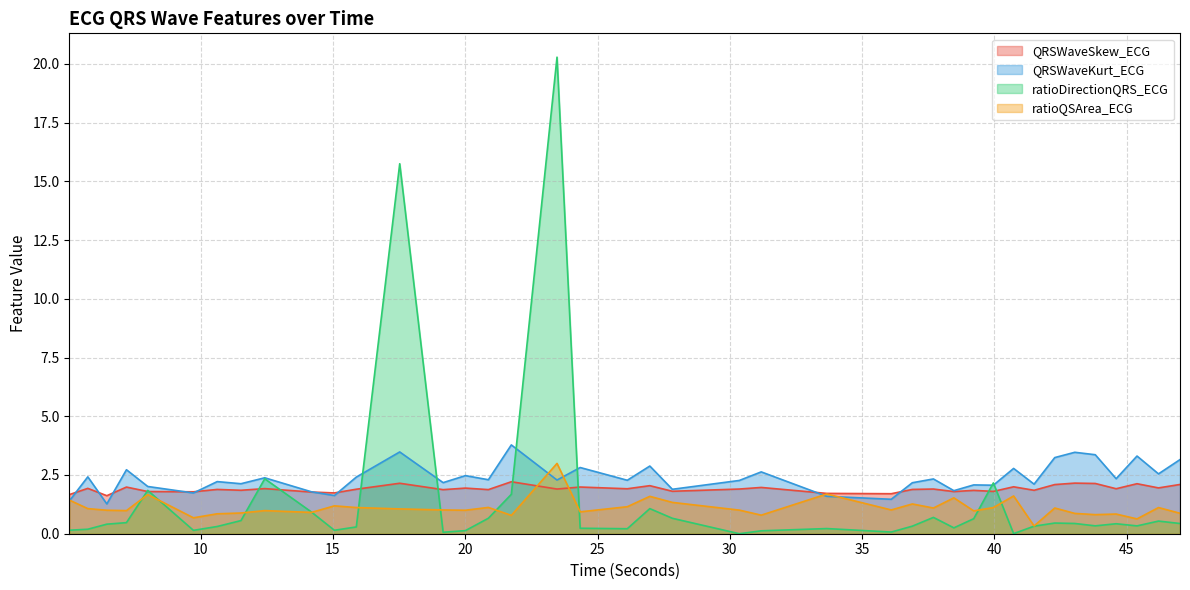

How many data points in ratioDirectionQRS_ECG are above 0?

39